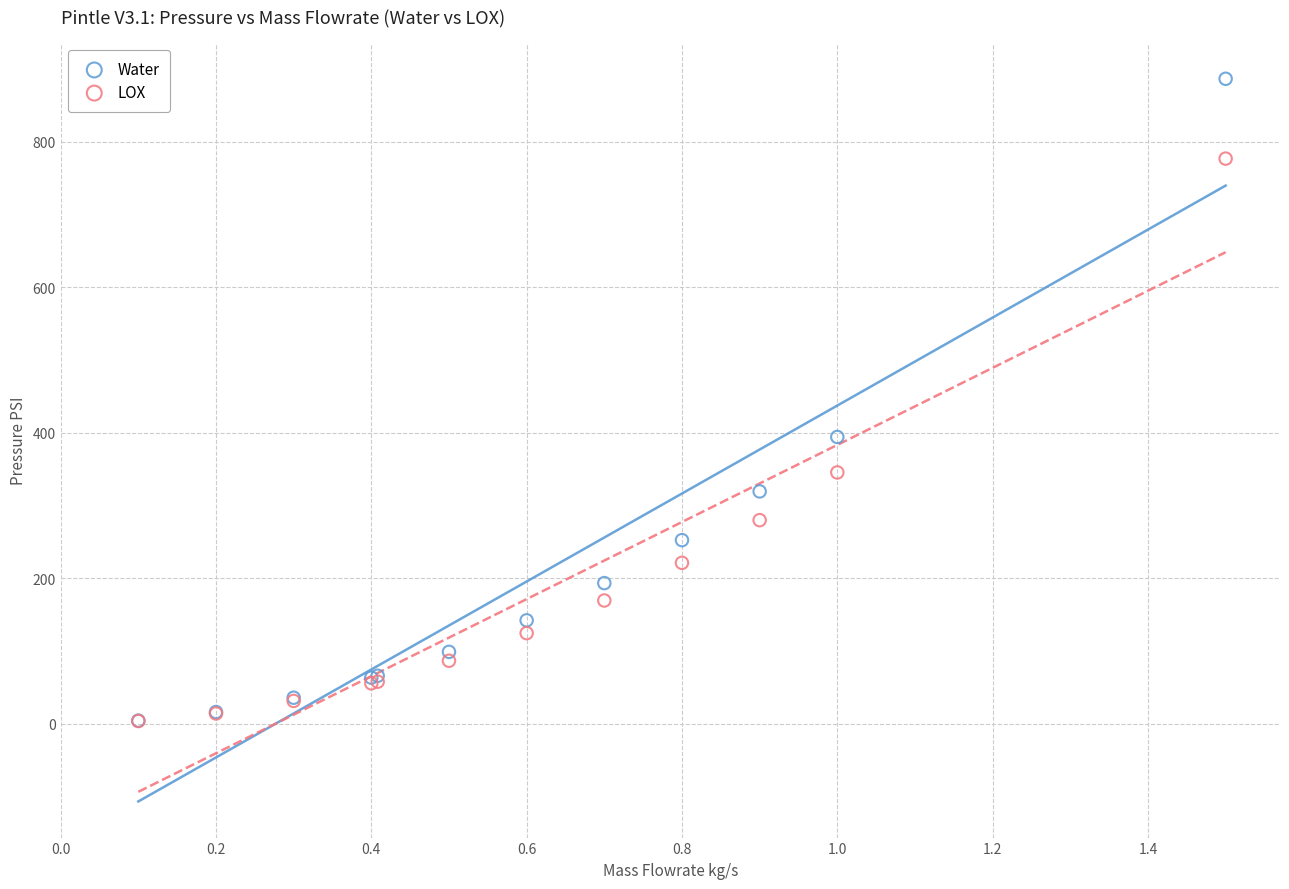

Which series reaches the maximum Y coordinate?

Water